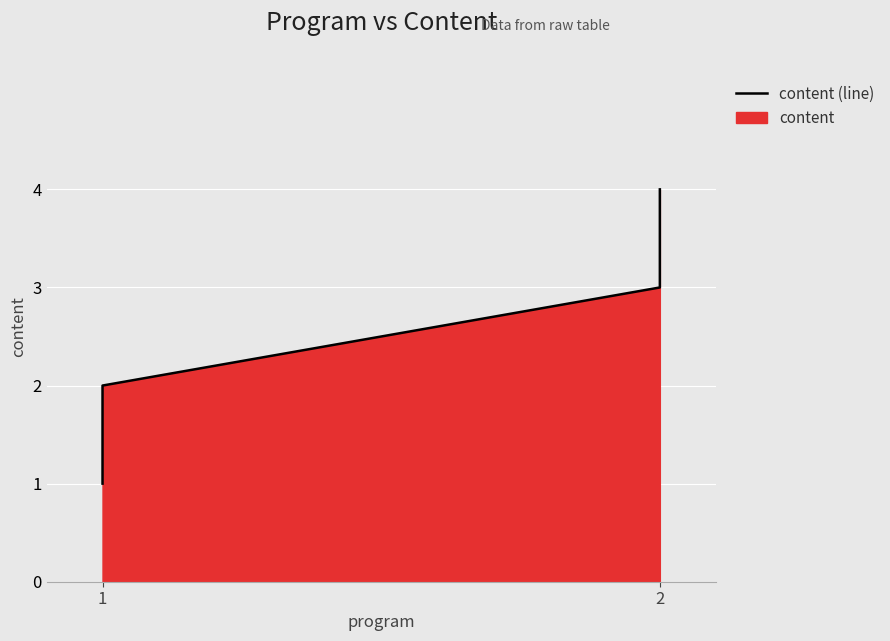

What is the value of the 4th point from the left?

4